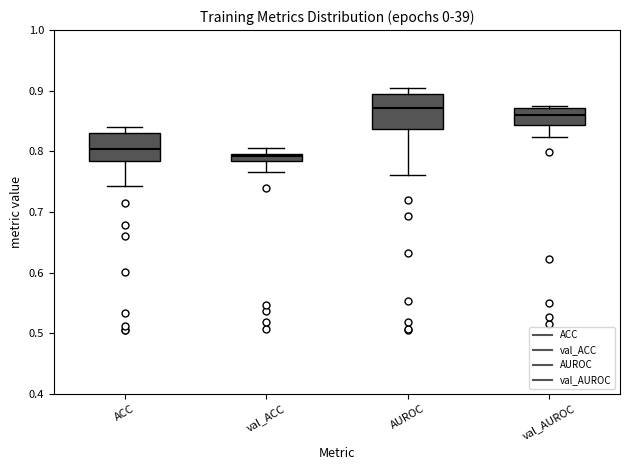

Which box has the highest median line?

AUROC